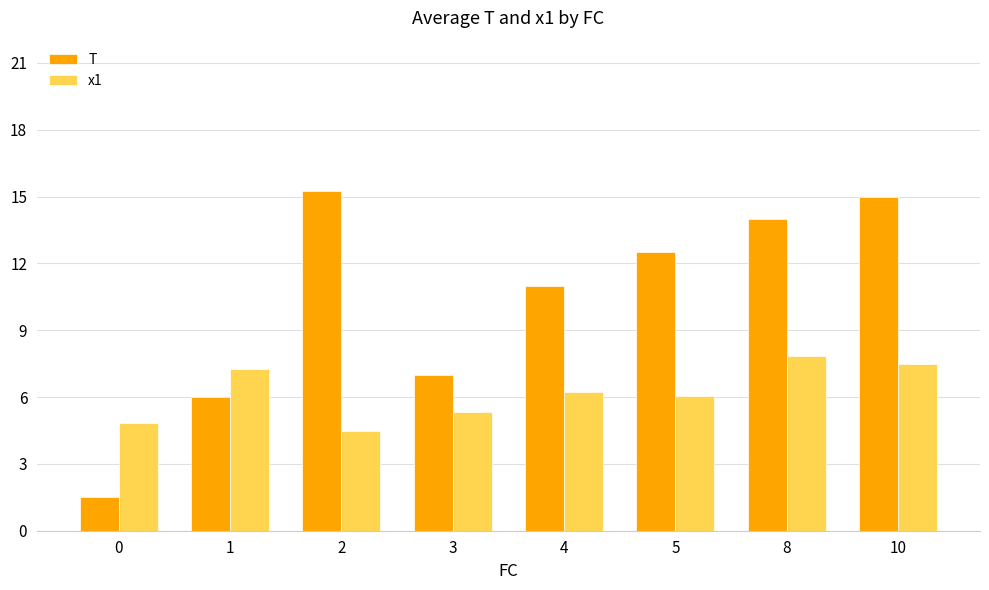

What is the sum of the x1 values at 8 and 4?

14.1